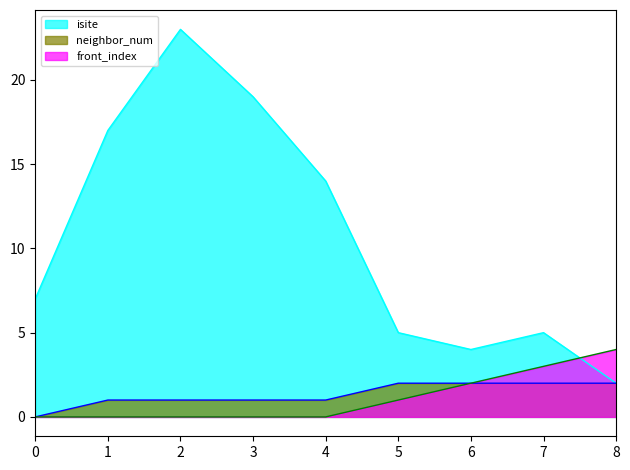

Which series ends up on top after the final intersection of front_index and isite?

front_index